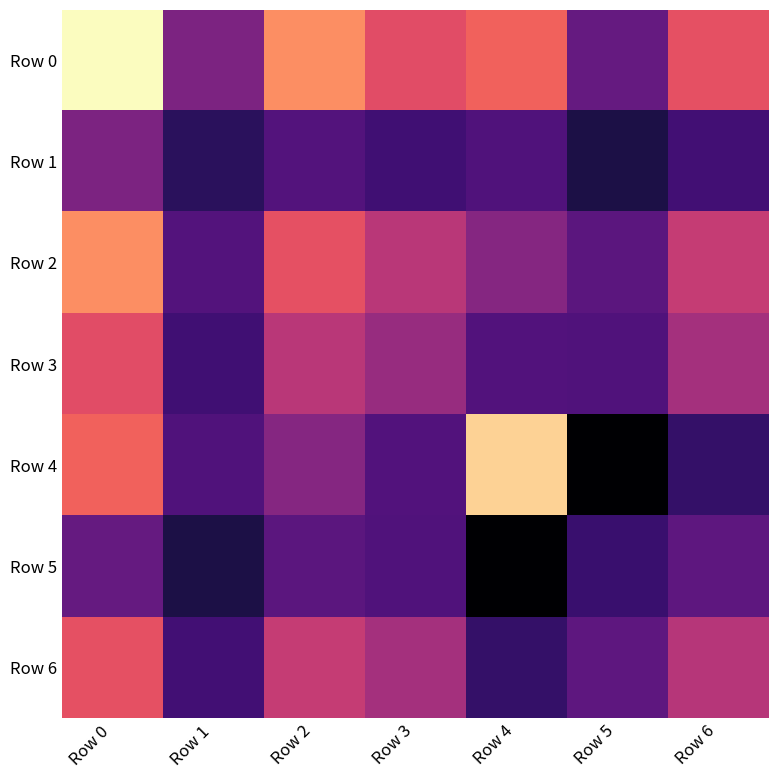

Reading right to left, extract all data points from this chart.

Row 0: Row 6=1.4	Row 5=0.7	Row 4=1.5	Row 3=1.4	Row 2=1.7	Row 1=0.8	Row 0=2.2
Row 1: Row 6=0.5	Row 5=0.3	Row 4=0.6	Row 3=0.5	Row 2=0.6	Row 1=0.4	Row 0=0.8
Row 2: Row 6=1.2	Row 5=0.6	Row 4=0.9	Row 3=1.1	Row 2=1.4	Row 1=0.6	Row 0=1.7
Row 3: Row 6=1.0	Row 5=0.6	Row 4=0.6	Row 3=0.9	Row 2=1.1	Row 1=0.5	Row 0=1.4
Row 4: Row 6=0.4	Row 5=0.0	Row 4=2.0	Row 3=0.6	Row 2=0.9	Row 1=0.6	Row 0=1.5
Row 5: Row 6=0.6	Row 5=0.5	Row 4=0.0	Row 3=0.6	Row 2=0.6	Row 1=0.3	Row 0=0.7
Row 6: Row 6=1.1	Row 5=0.6	Row 4=0.4	Row 3=1.0	Row 2=1.2	Row 1=0.5	Row 0=1.4